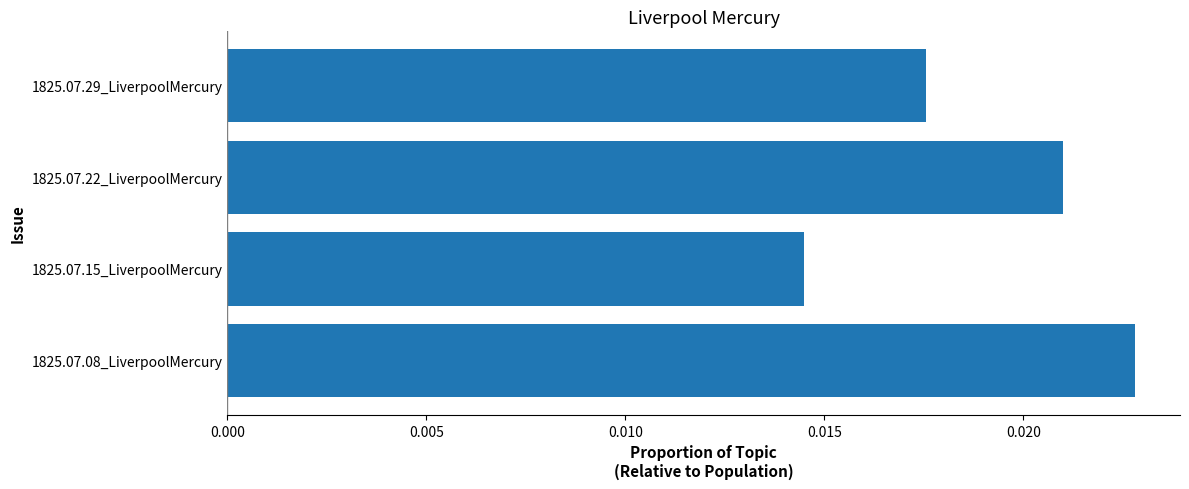

At which label is the value closest to 0?

1825.07.15_LiverpoolMercury